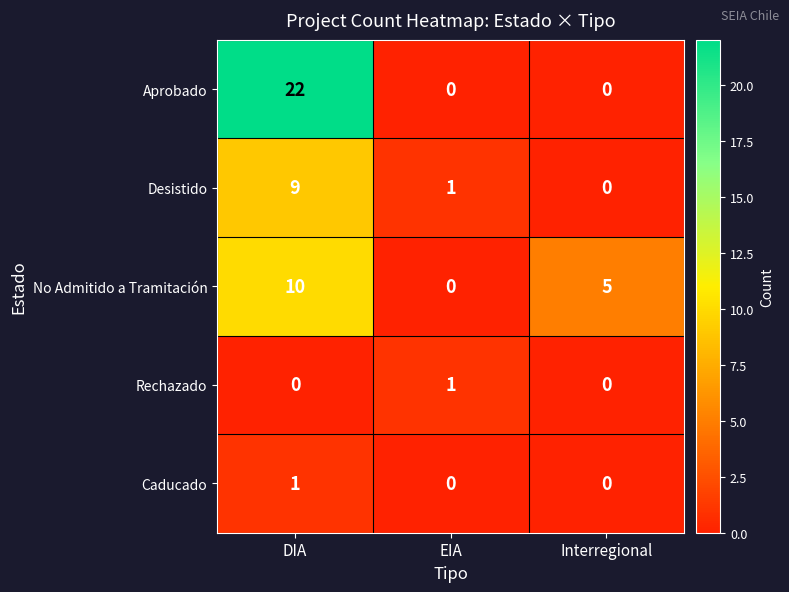

True or false: Desistido has a value of 9 at DIA.

True